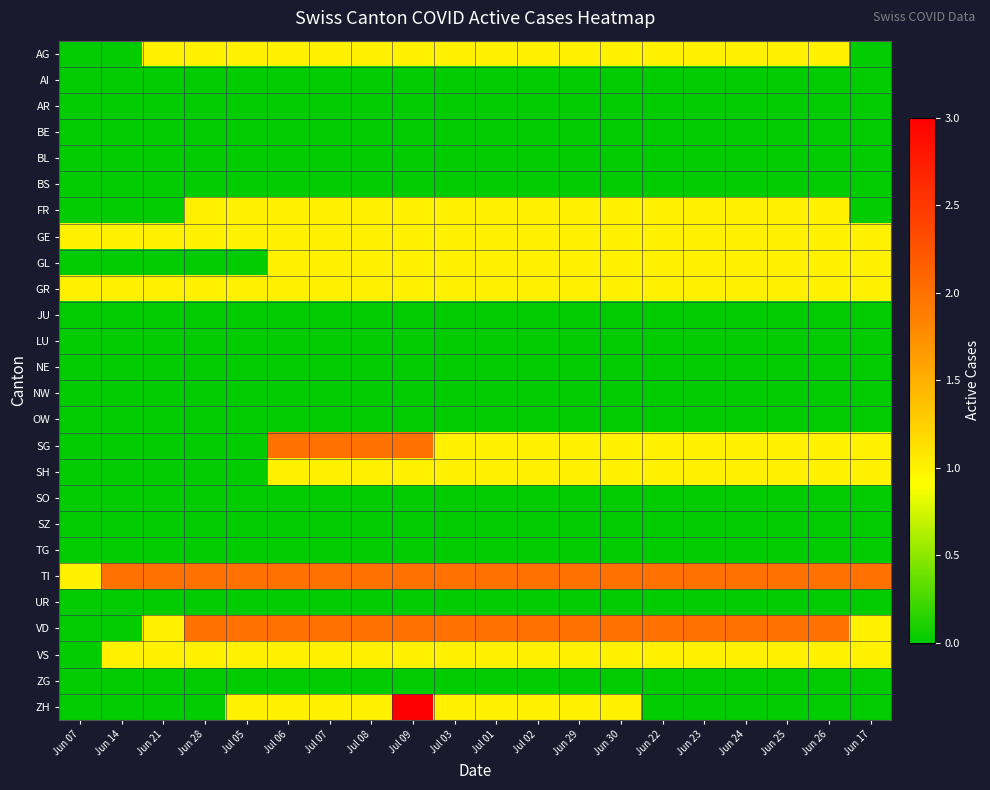

Which has a higher value, Jun 21 or Jul 07?

Jun 21